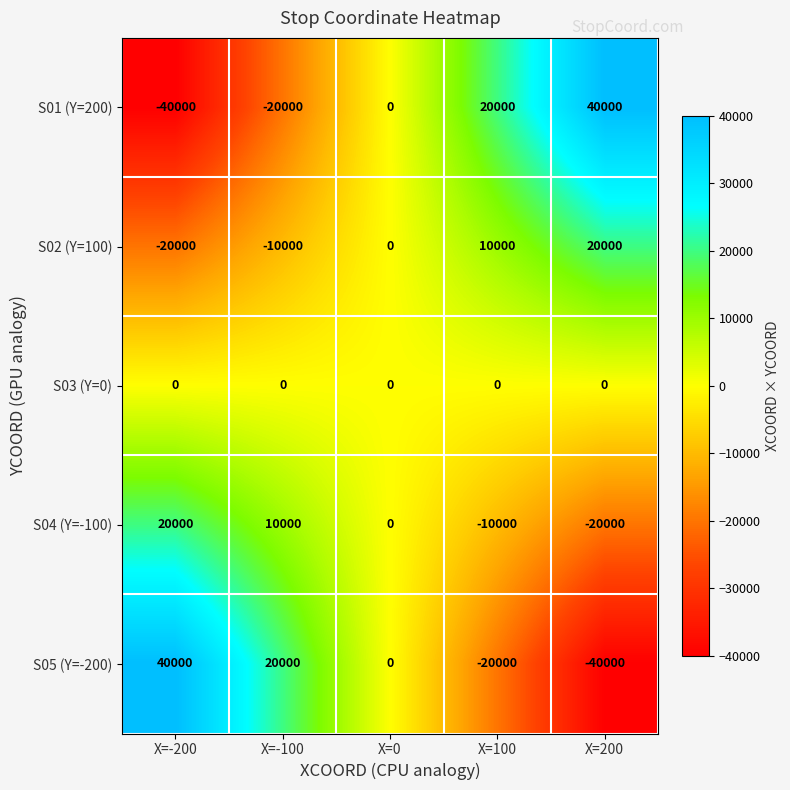

At how many categories does at least one series exceed 17528?

4